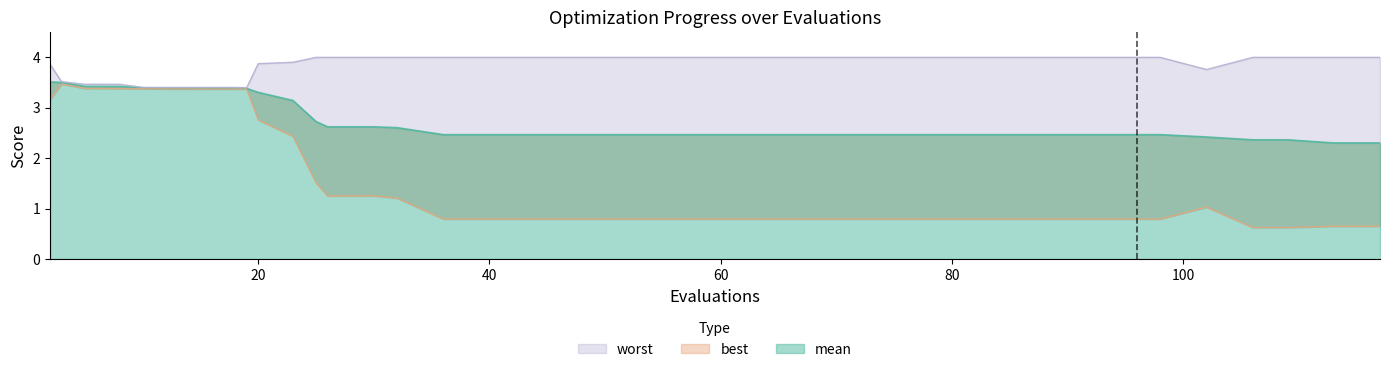

Reading left to right, what are all the values shown in this chart?

mean: 3.5	3.5	3.4	3.4	3.4	3.4	3.4	3.4	3.4	3.4	3.4	3.4	3.3	3.1	2.7	2.6	2.6	2.6	2.5	2.5	2.5	2.5	2.5	2.5	2.5	2.5	2.5	2.5	2.5	2.5	2.5	2.5	2.5	2.5	2.5	2.4	2.4	2.4	2.3	2.3
best: 3.2	3.5	3.4	3.4	3.4	3.4	3.4	3.4	3.4	3.4	3.4	3.4	2.8	2.4	1.5	1.3	1.3	1.2	0.8	0.8	0.8	0.8	0.8	0.8	0.8	0.8	0.8	0.8	0.8	0.8	0.8	0.8	0.8	0.8	0.8	1.0	0.6	0.6	0.7	0.7
worst: 3.9	3.5	3.5	3.5	3.4	3.4	3.4	3.4	3.4	3.4	3.4	3.4	3.9	3.9	4.0	4.0	4.0	4.0	4.0	4.0	4.0	4.0	4.0	4.0	4.0	4.0	4.0	4.0	4.0	4.0	4.0	4.0	4.0	4.0	4.0	3.8	4.0	4.0	4.0	4.0